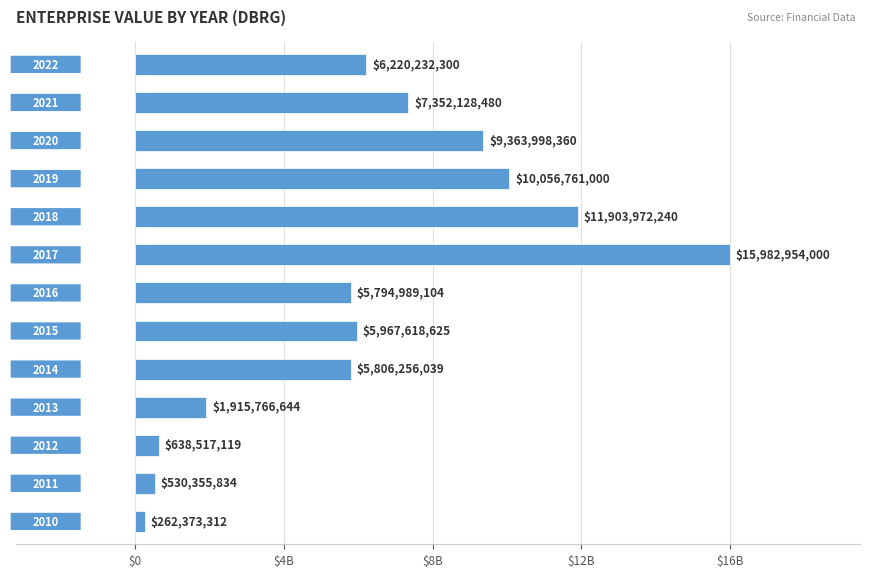

What is the maximum value shown in the chart?

15982954000.0